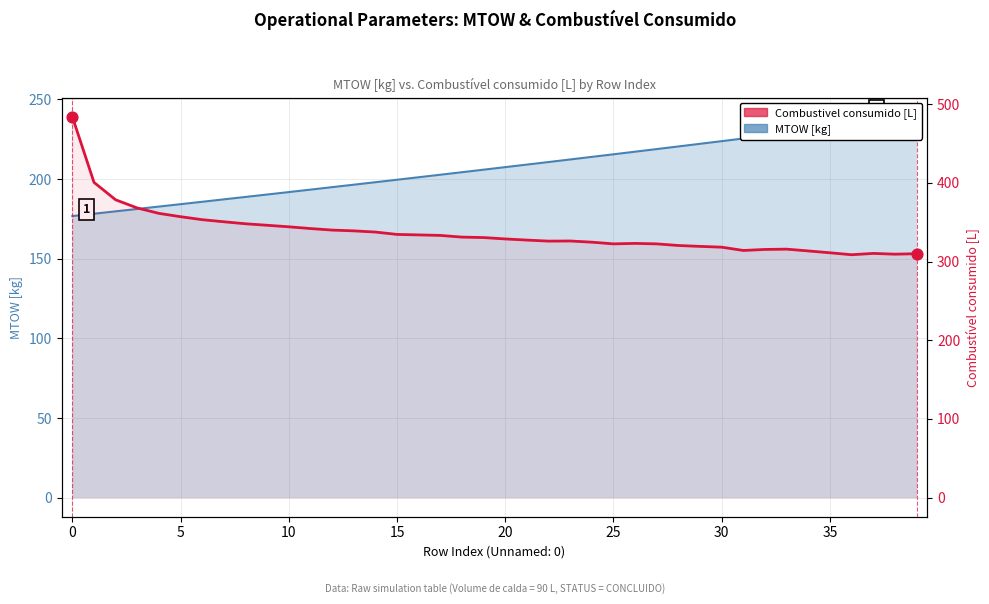

What are all the series names shown in the legend?

MTOW [kg], Combustivel consumido [L]